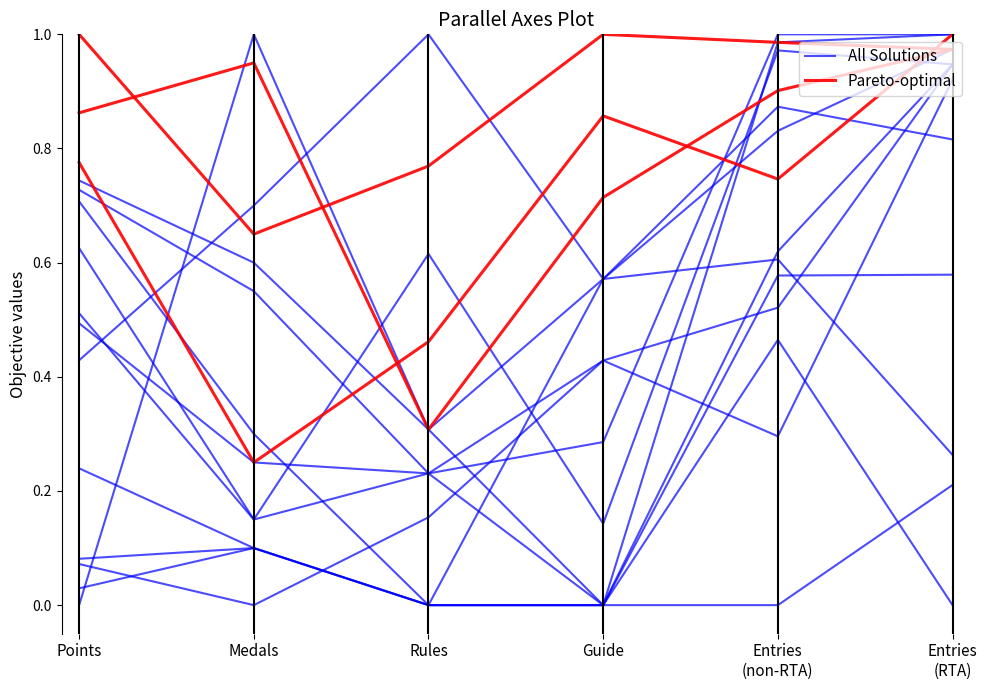

What is the total value across all series at Guide?

1.6